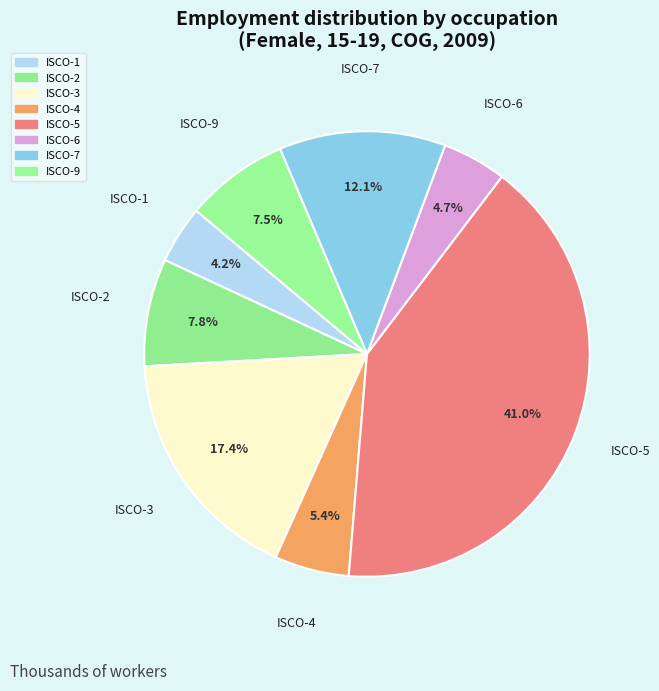

What is the total percentage of ISCO-9 and ISCO-7?

19.6%